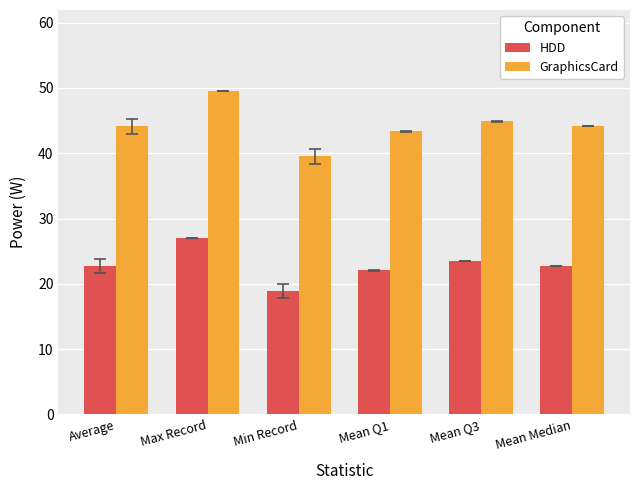

Where is HDD nearest to the value 22?

Mean Q1